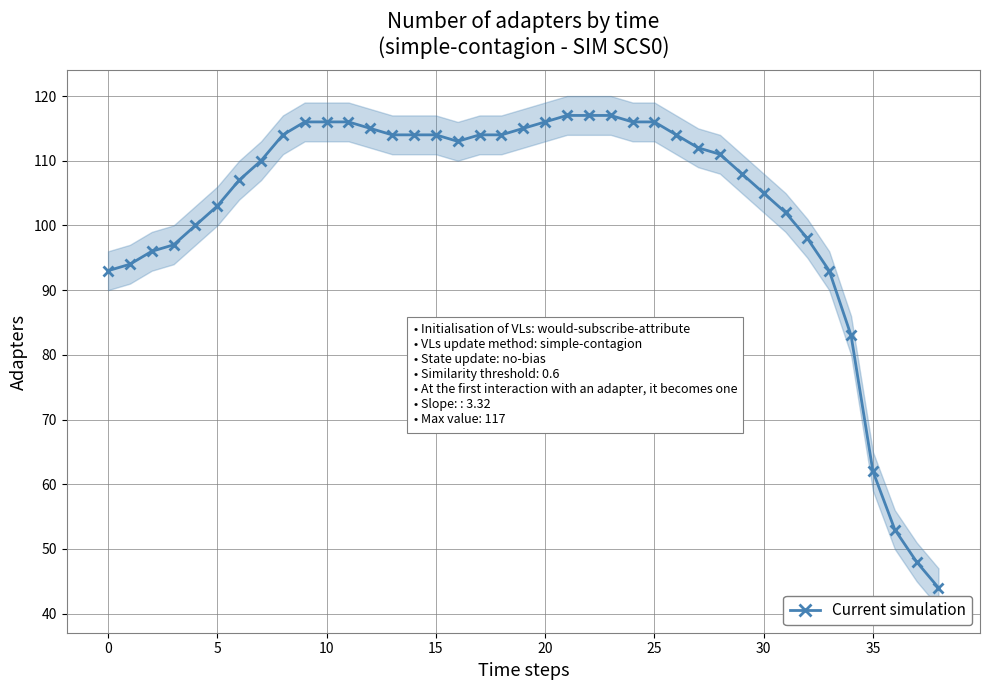

Reading left to right, extract all data points from this chart.

93	94	96	97	100	103	107	110	114	116	116	116	115	114	114	114	113	114	114	115	116	117	117	117	116	116	114	112	111	108	105	102	98	93	83	62	53	48	44